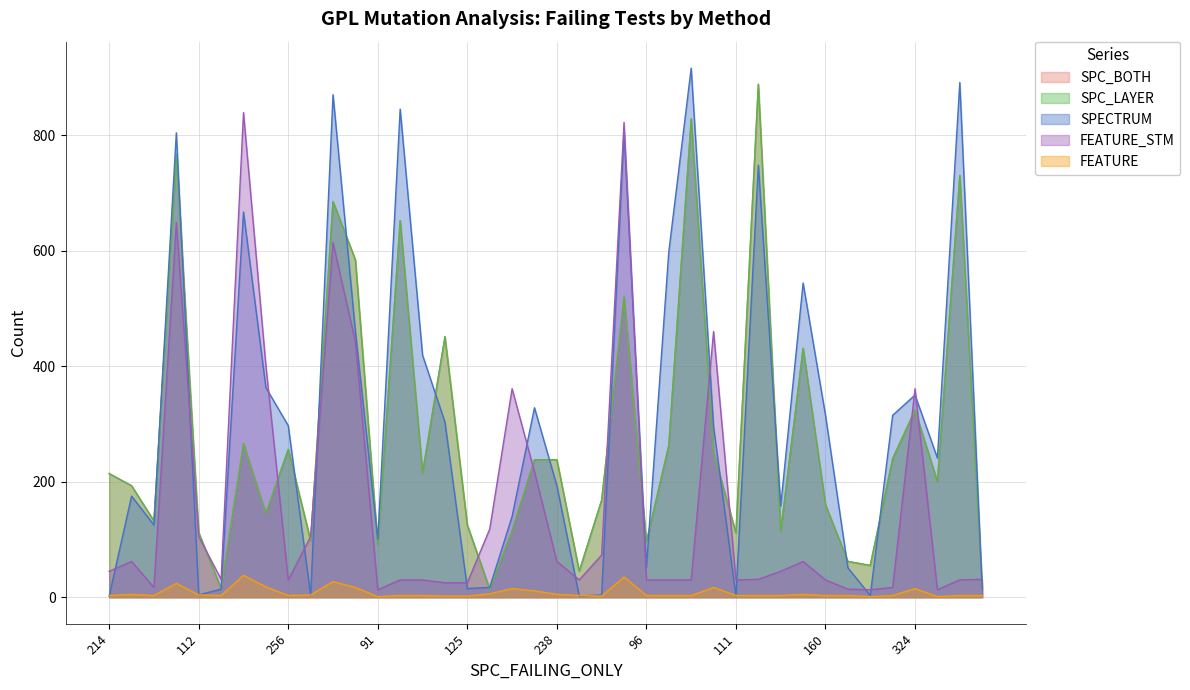

What is the maximum value for SPC_BOTH?

888